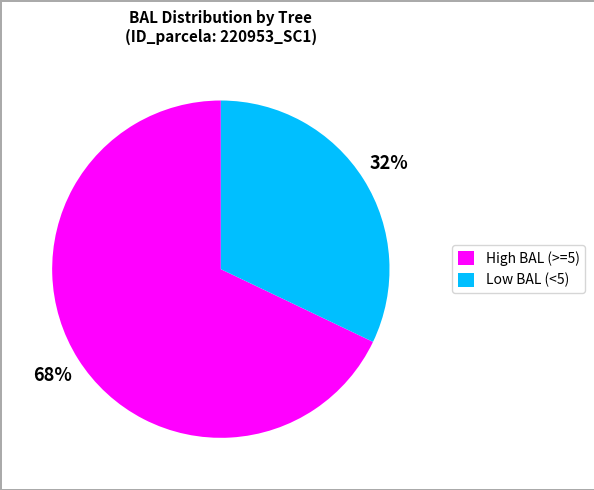

How many slices are in this pie chart?

2